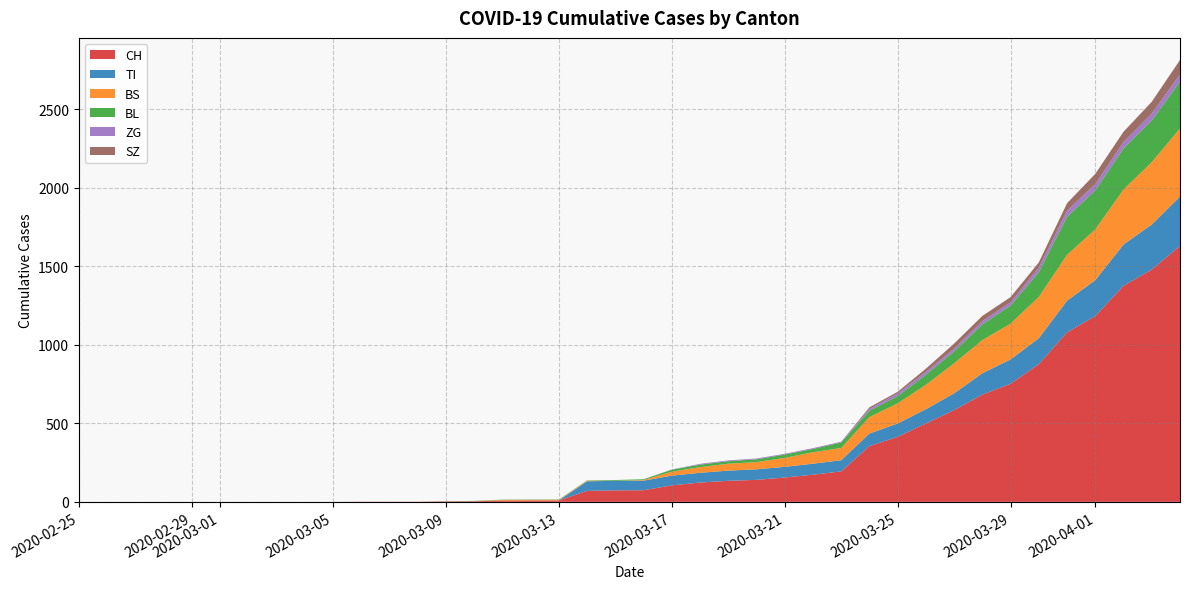

Reading left to right, transcribe all the data shown in this chart.

CH: 0=0	1=0	2=0	3=0	4=0	5=0	6=0	7=0	8=0	9=0	10=1	11=1	12=1	13=3	14=4	15=8	16=9	17=9	18=70	19=73	20=74	21=105	22=123	23=134	24=140	25=155	26=173	27=194	28=355	29=414	30=499	31=584	32=683	33=752	34=877	35=1079	36=1183	37=1376	38=1479	39=1630
TI: 0=0	1=0	2=0	3=0	4=0	5=0	6=0	7=0	8=0	9=0	10=0	11=0	12=0	13=0	14=0	15=0	16=0	17=0	18=61	19=61	20=61	21=62	22=62	23=65	24=67	25=68	26=70	27=71	28=80	29=85	30=91	31=107	32=136	33=155	34=165	35=202	36=229	37=263	38=287	39=314
BS: 0=0	1=0	2=0	3=0	4=0	5=0	6=0	7=0	8=0	9=0	10=0	11=0	12=0	13=0	14=0	15=4	16=4	17=4	18=4	19=0	20=4	21=25	22=36	23=44	24=46	25=57	26=73	27=78	28=105	29=128	30=155	31=191	32=211	33=228	34=263	35=292	36=323	37=350	38=397	39=434
BL: 0=0	1=0	2=0	3=0	4=0	5=0	6=0	7=0	8=0	9=0	10=0	11=0	12=0	13=1	14=2	15=2	16=2	17=2	18=2	19=5	20=5	21=13	22=16	23=16	24=18	25=21	26=21	27=35	28=40	29=46	30=65	31=76	32=100	33=115	34=158	35=242	36=249	37=262	38=266	39=298
ZG: 0=0	1=0	2=0	3=0	4=0	5=0	6=0	7=0	8=0	9=0	10=0	11=0	12=0	13=0	14=0	15=0	16=0	17=0	18=0	19=0	20=0	21=1	22=5	23=5	24=5	25=5	26=5	27=5	28=12	29=18	30=18	31=18	32=21	33=21	34=29	35=39	36=40	37=41	38=44	39=46
SZ: 0=0	1=0	2=0	3=0	4=0	5=0	6=0	7=0	8=0	9=0	10=0	11=0	12=0	13=0	14=0	15=0	16=0	17=0	18=0	19=0	20=0	21=0	22=0	23=0	24=0	25=0	26=0	27=0	28=10	29=10	30=20	31=32	32=33	33=33	34=33	35=48	36=65	37=65	38=75	39=92